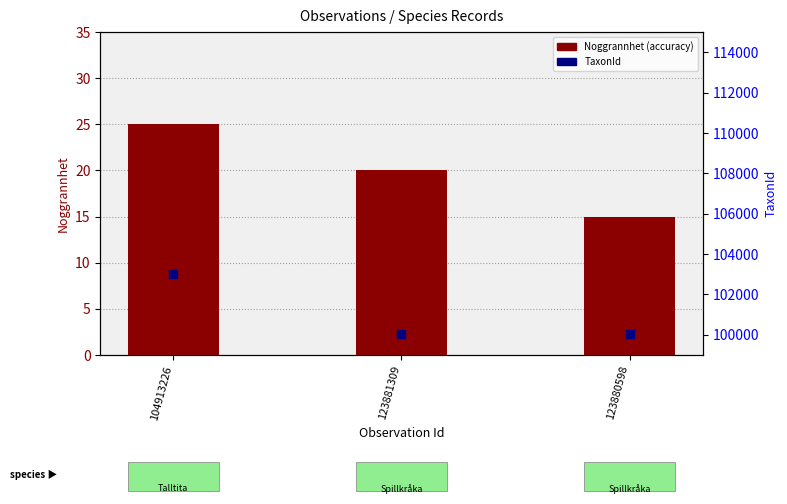

At which category is the sum across all series the highest?

104913226